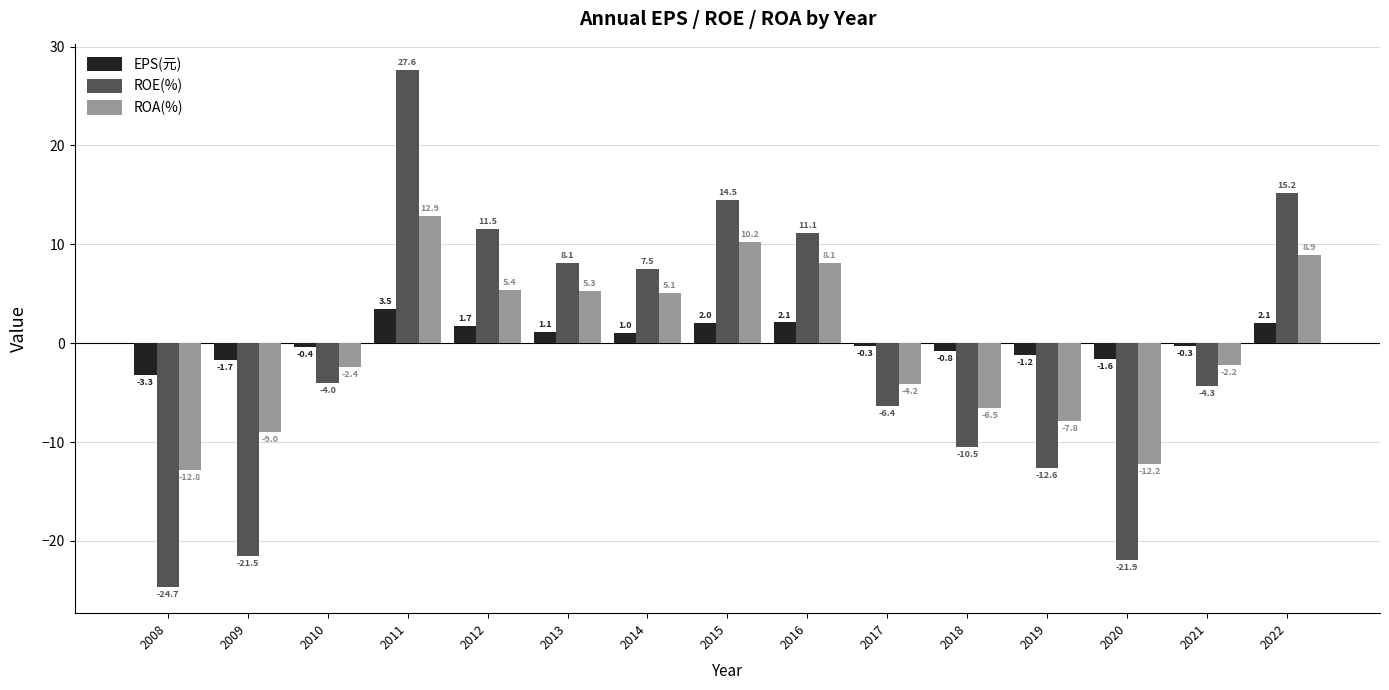

How many groups of bars are there?

15